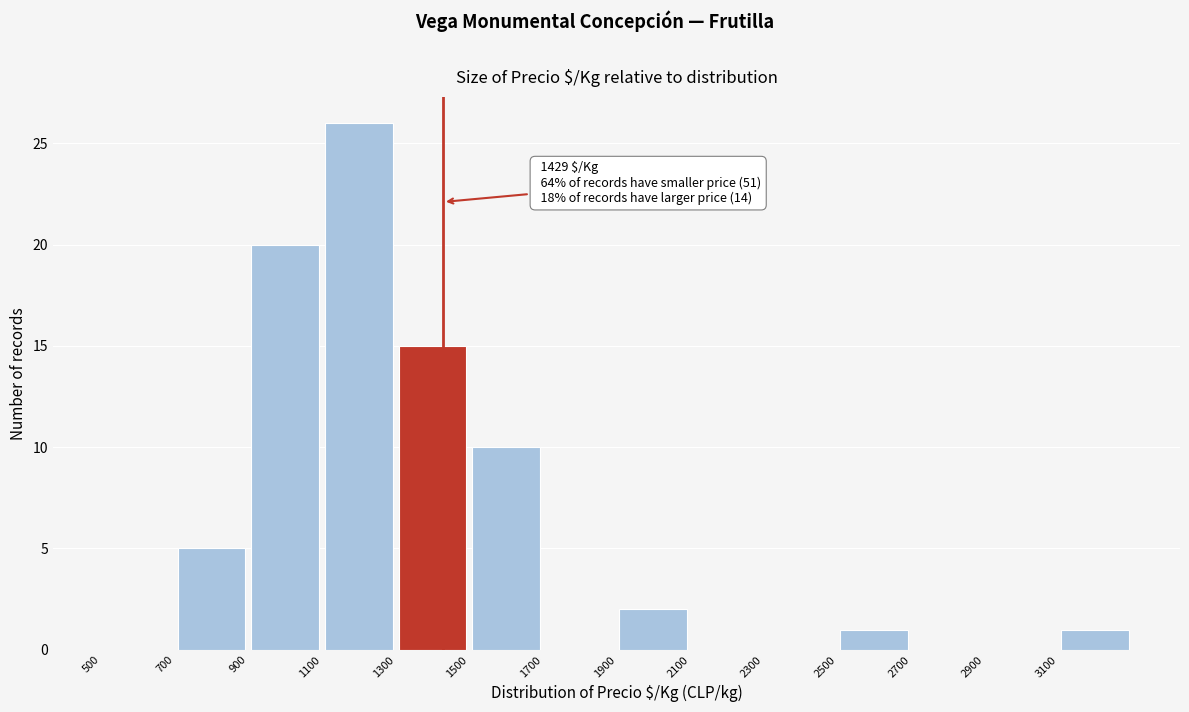

Which range on the x-axis has the tallest bar?

1100 to 1300